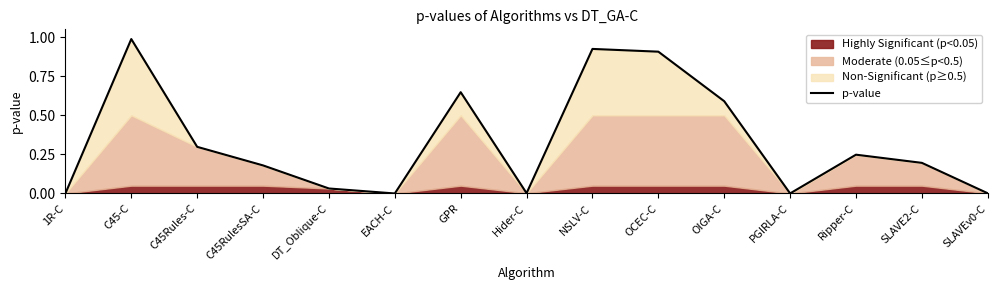

True or false: the data shows 0.4 at C45Rules-C.

False